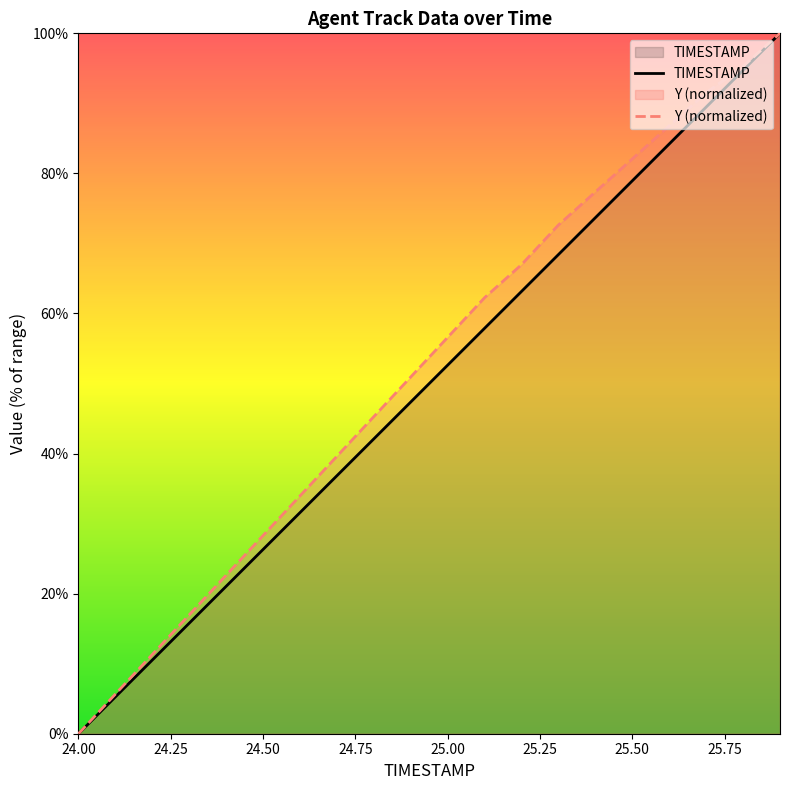

At which label does TIMESTAMP reach its minimum?

24.00